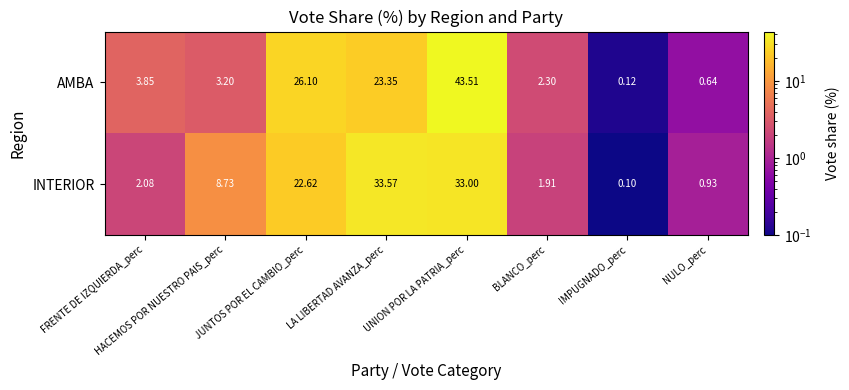

Where is AMBA nearest to the value 21?

LA LIBERTAD AVANZA_perc